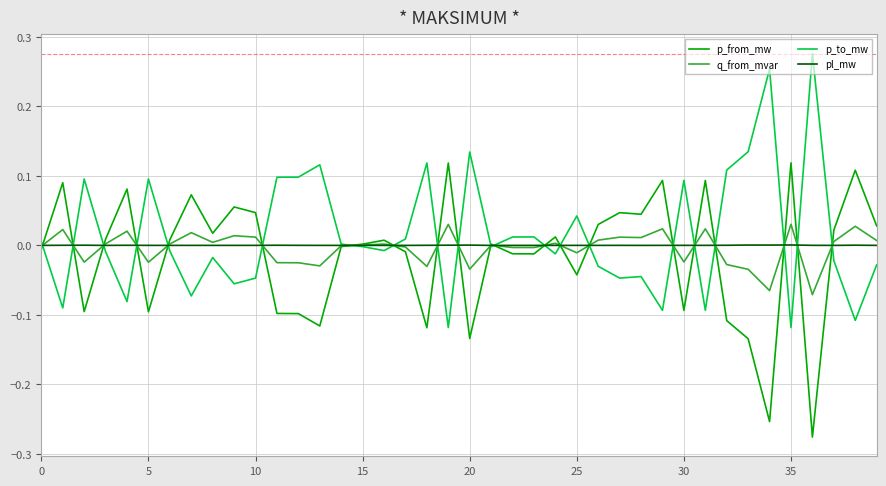

True or false: p_from_mw has more than 0 interior local peaks.

True